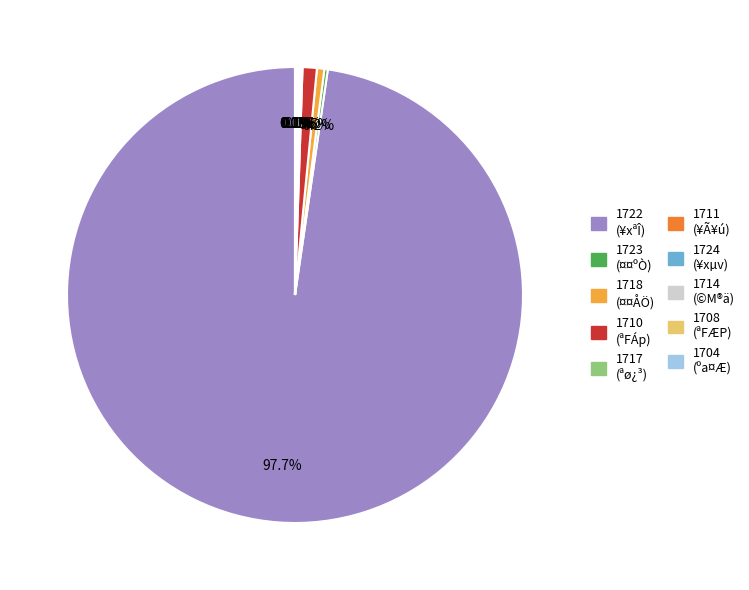

Does 1722 account for over 50% of the chart?

Yes